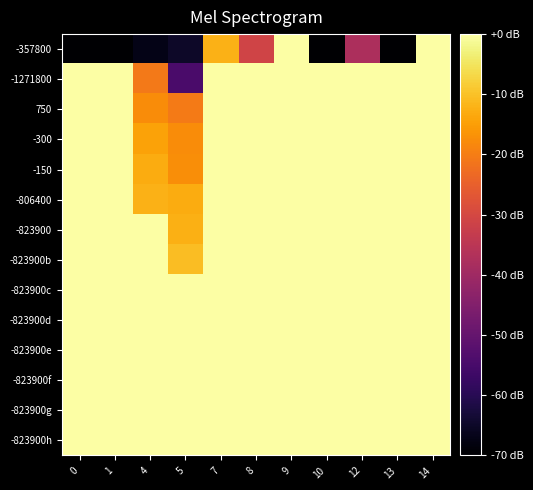

Reading left to right, extract all data points from this chart.

-357800: 0=-70.0	1=-70.0	4=-67.0	5=-64.9	7=-12.1	8=-31.1	9=0.0	10=-70.0	12=-37.5	13=-70.0	14=0.0
-1271800: 0=0.0	1=0.0	4=-20.7	5=-54.4	7=0.0	8=0.0	9=0.0	10=0.0	12=0.0	13=0.0	14=0.0
750: 0=0.0	1=0.0	4=-17.7	5=-20.4	7=0.0	8=0.0	9=0.0	10=0.0	12=0.0	13=0.0	14=0.0
-300: 0=0.0	1=0.0	4=-14.5	5=-17.7	7=0.0	8=0.0	9=0.0	10=0.0	12=0.0	13=0.0	14=0.0
-150: 0=0.0	1=0.0	4=-12.9	5=-17.4	7=0.0	8=0.0	9=0.0	10=0.0	12=0.0	13=0.0	14=0.0
-806400: 0=0.0	1=0.0	4=-12.1	5=-12.9	7=0.0	8=0.0	9=0.0	10=0.0	12=0.0	13=0.0	14=0.0
-823900: 0=0.0	1=0.0	4=0.0	5=-12.3	7=0.0	8=0.0	9=0.0	10=0.0	12=0.0	13=0.0	14=0.0
-823900b: 0=0.0	1=0.0	4=0.0	5=-10.5	7=0.0	8=0.0	9=0.0	10=0.0	12=0.0	13=0.0	14=0.0
-823900c: 0=0.0	1=0.0	4=0.0	5=0.0	7=0.0	8=0.0	9=0.0	10=0.0	12=0.0	13=0.0	14=0.0
-823900d: 0=0.0	1=0.0	4=0.0	5=0.0	7=0.0	8=0.0	9=0.0	10=0.0	12=0.0	13=0.0	14=0.0
-823900e: 0=0.0	1=0.0	4=0.0	5=0.0	7=0.0	8=0.0	9=0.0	10=0.0	12=0.0	13=0.0	14=0.0
-823900f: 0=0.0	1=0.0	4=0.0	5=0.0	7=0.0	8=0.0	9=0.0	10=0.0	12=0.0	13=0.0	14=0.0
-823900g: 0=0.0	1=0.0	4=0.0	5=0.0	7=0.0	8=0.0	9=0.0	10=0.0	12=0.0	13=0.0	14=0.0
-823900h: 0=0.0	1=0.0	4=0.0	5=0.0	7=0.0	8=0.0	9=0.0	10=0.0	12=0.0	13=0.0	14=0.0